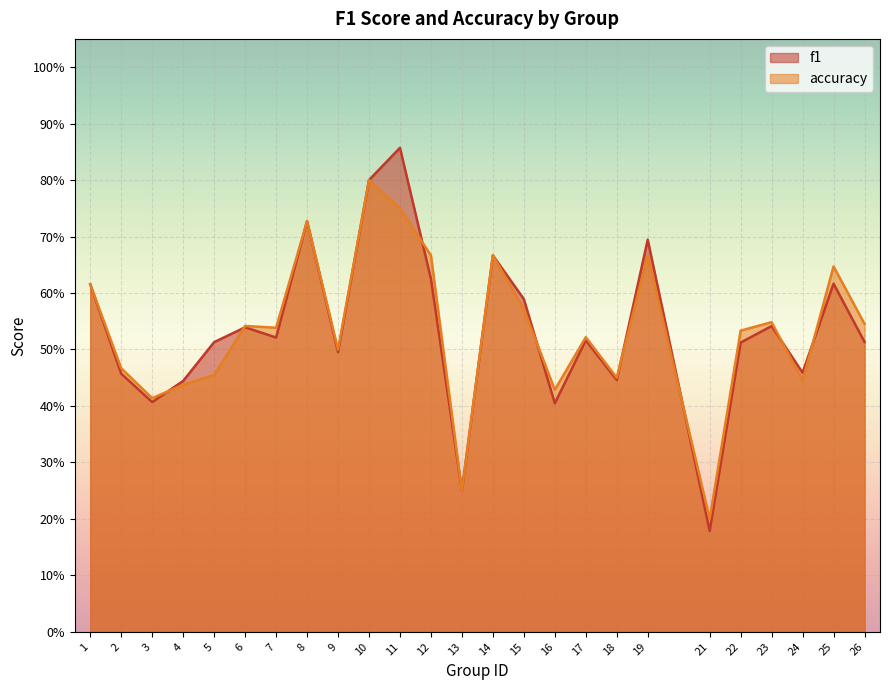

What value does the f1 series have at 2?

0.5